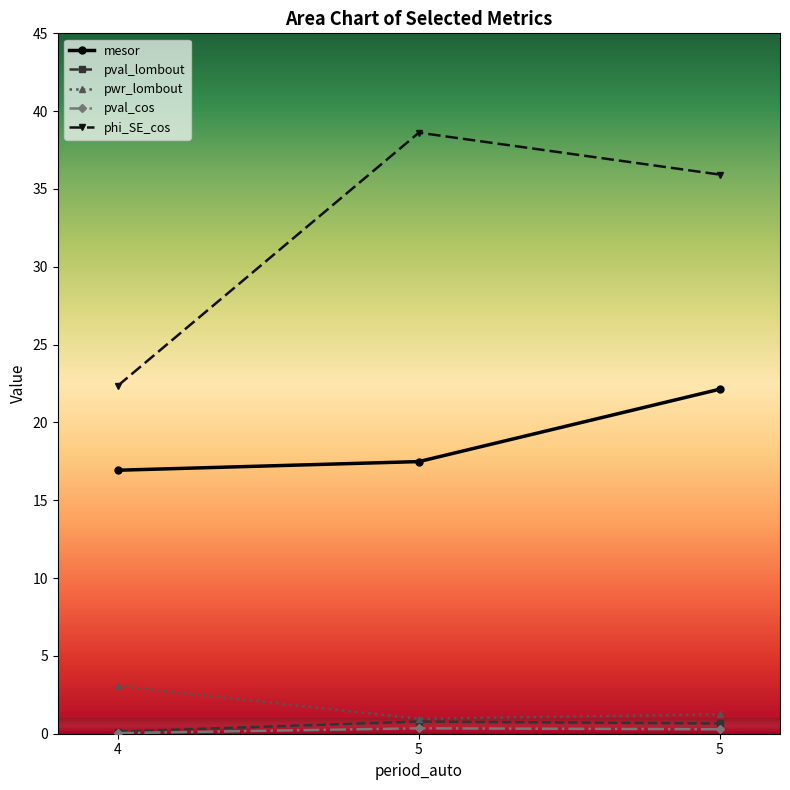

Is it true that phi_SE_cos equals 35.9 at 5?

True